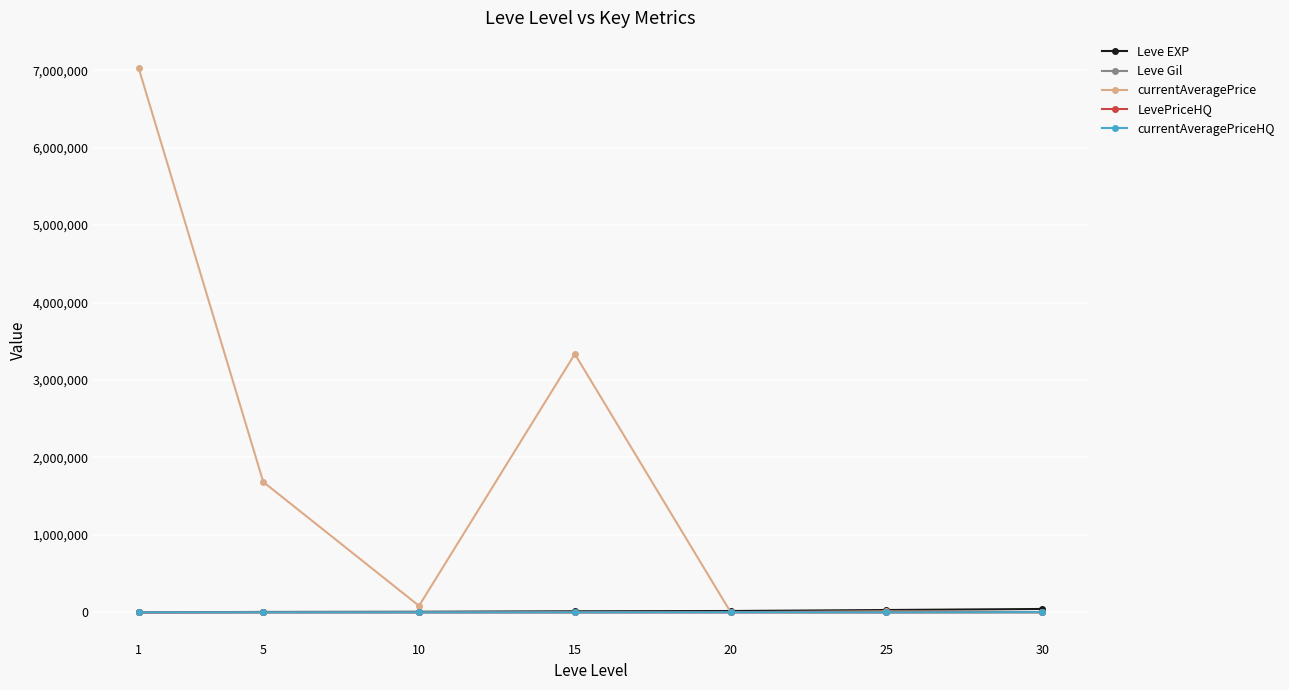

What is the sum of all Leve EXP values?

118125.3